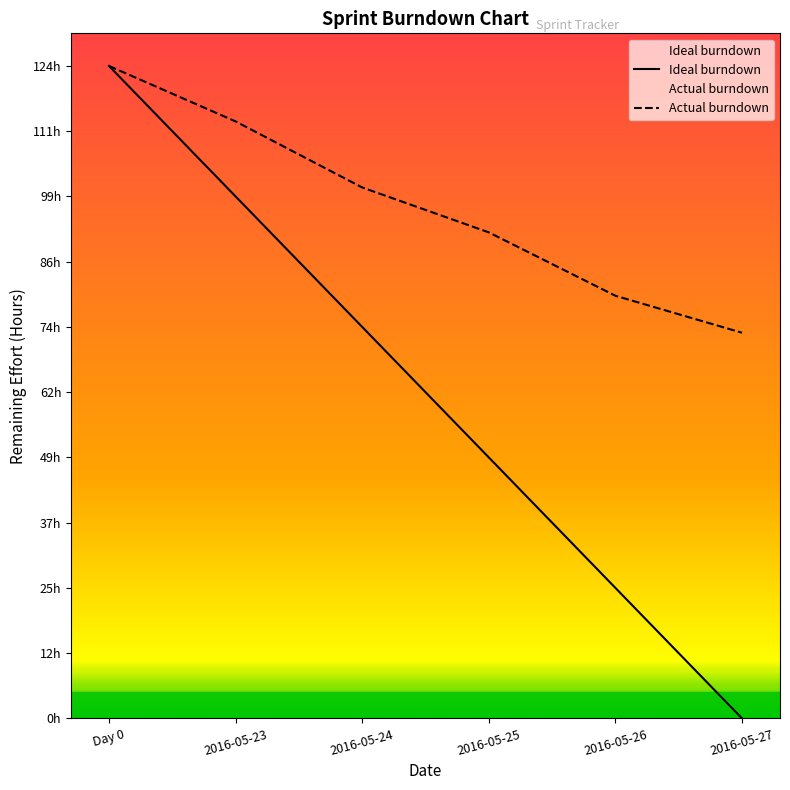

Which category has the lowest value in the Ideal burndown series?

2016-05-27